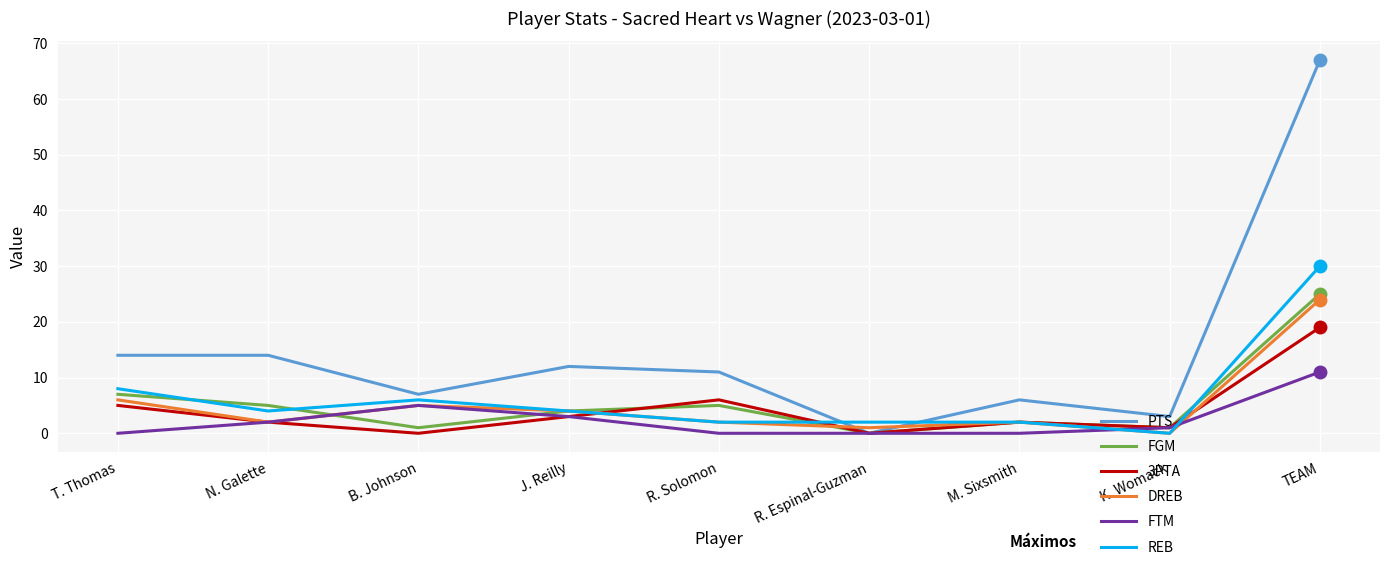

What is the difference between the maximum and second lowest values in the PTS series?

64